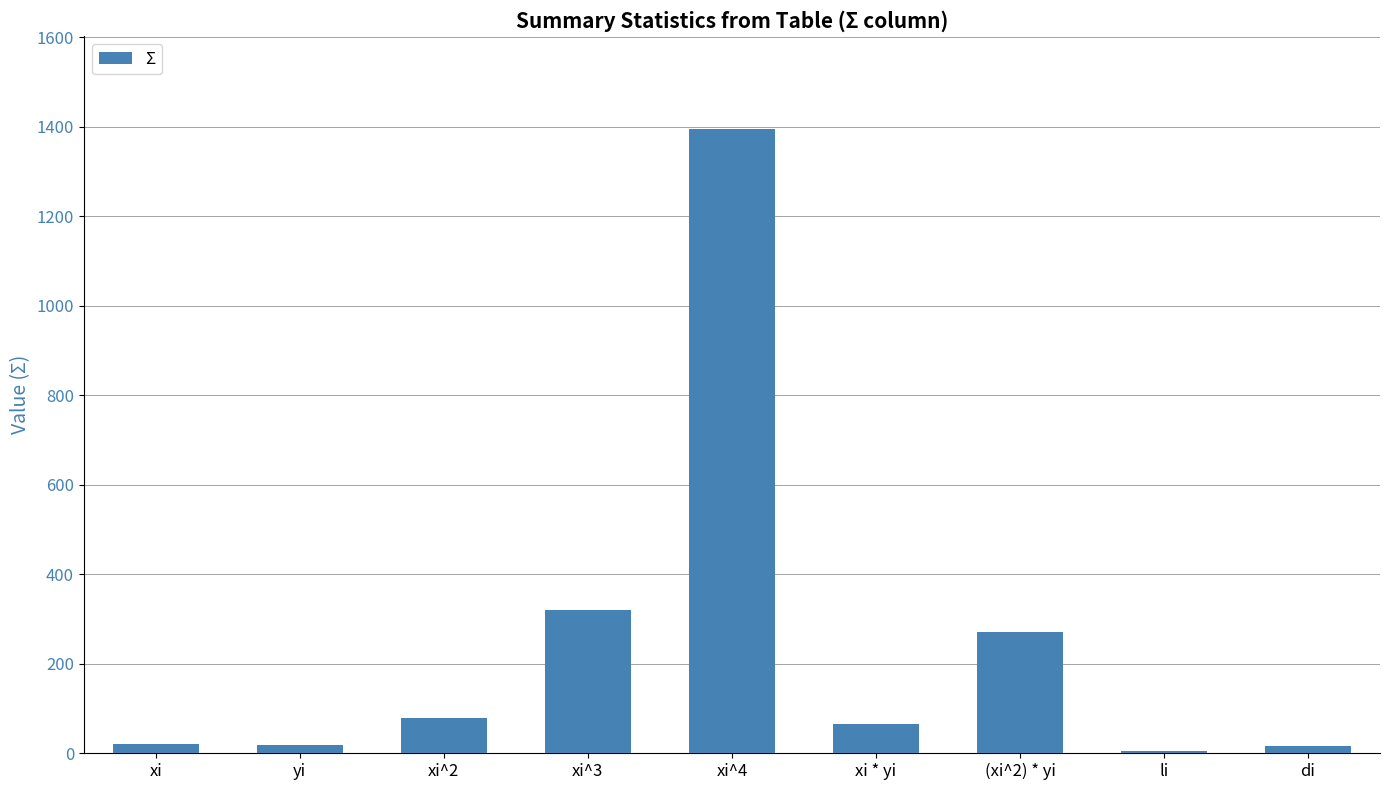

What is the sum of all values?

2187.4